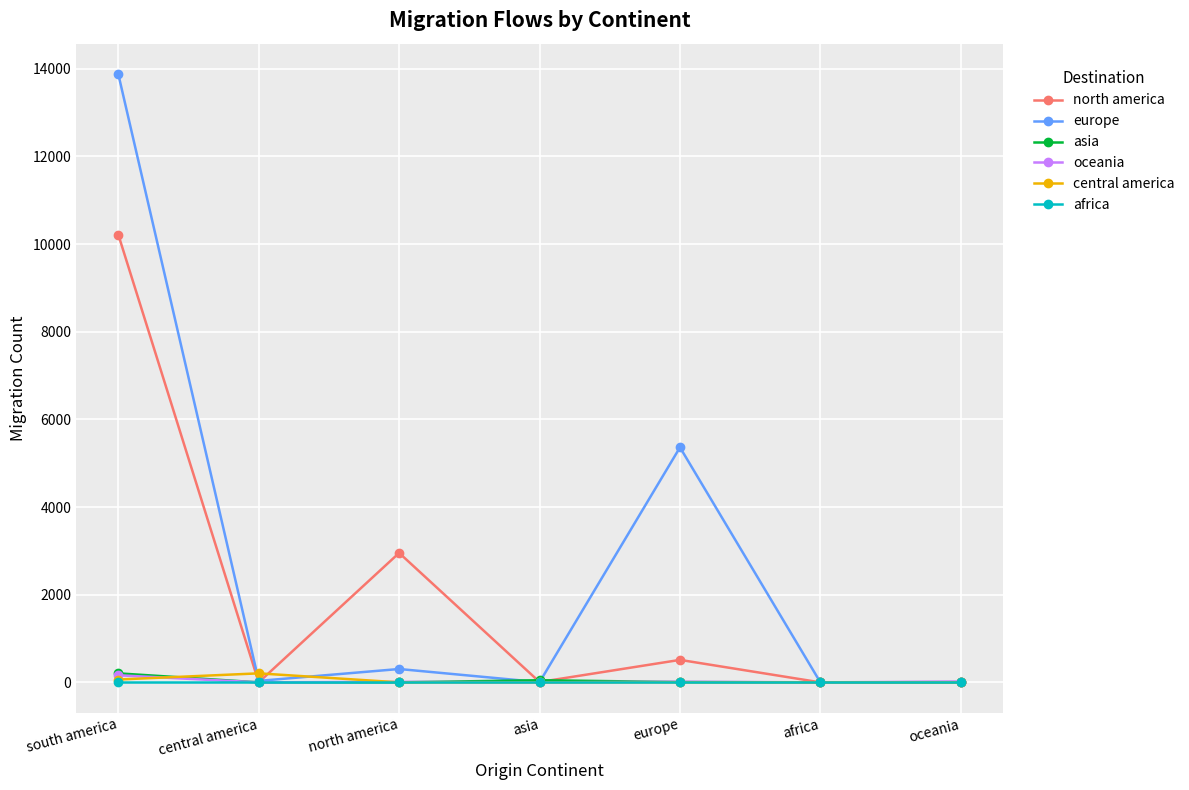

What is the label of the 2nd point from the right?

africa